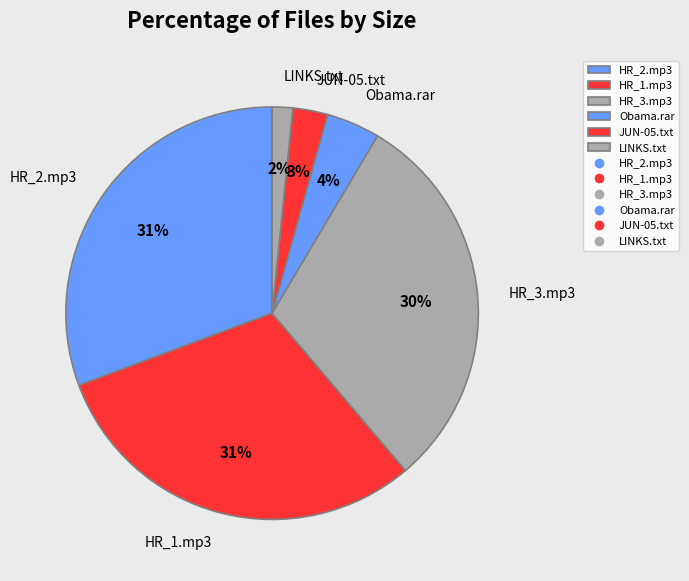

Is it true that LINKS.txt is 2% of the pie?

True